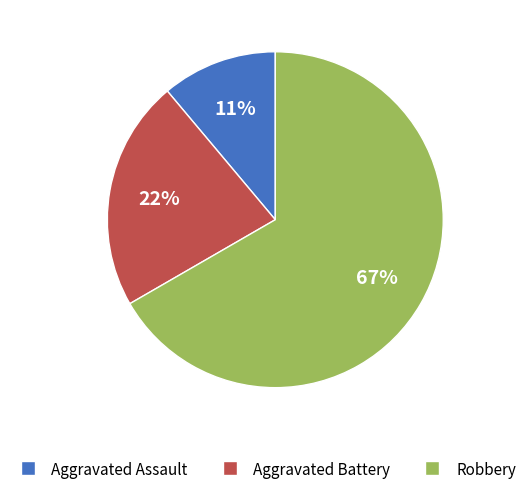

Is the sum of Aggravated Battery and Robbery greater than half?

Yes